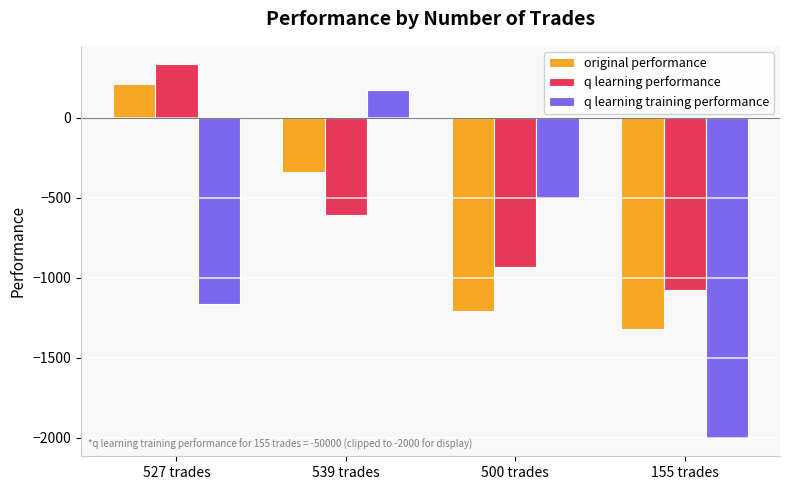

True or false: q learning performance has a value of -611.1 at 539 trades.

True